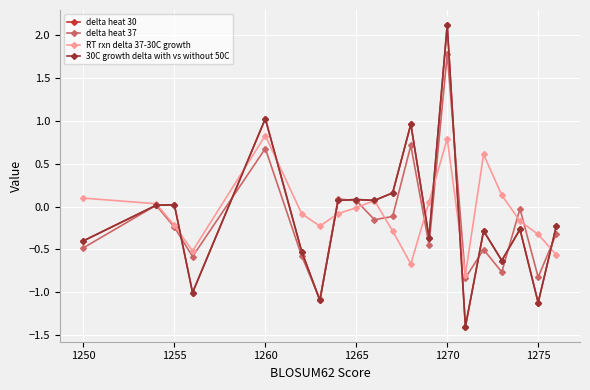

How many lines are shown in the chart?

4